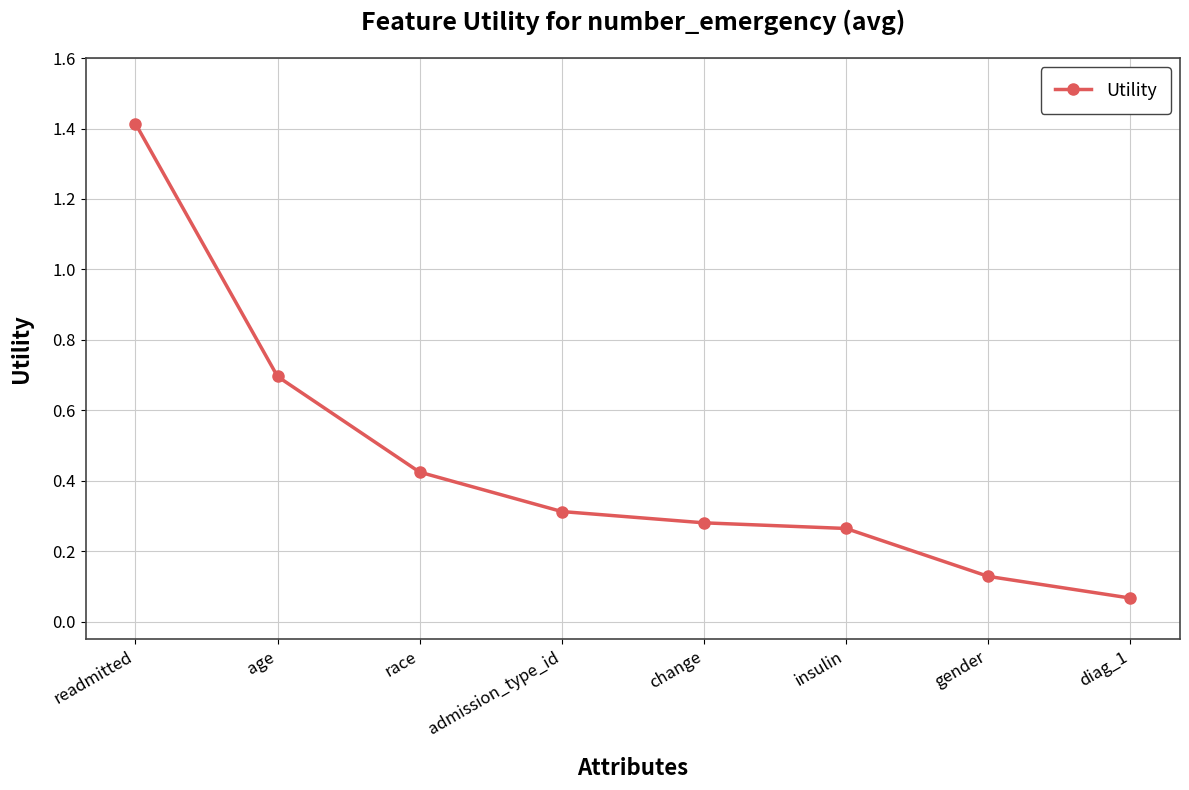

Which label corresponds to the largest value in the chart?

readmitted